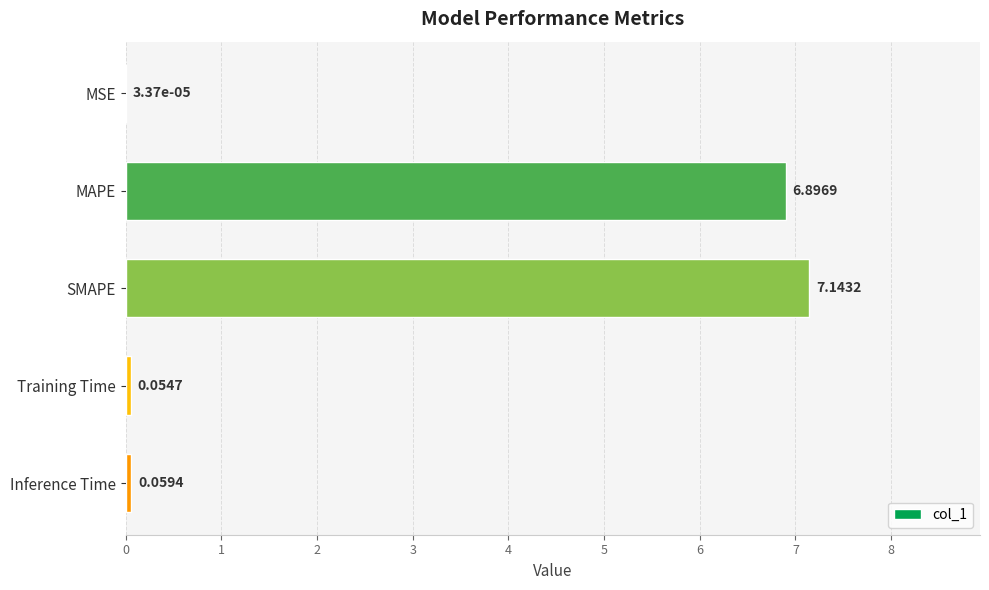

What is the change in value from MSE to SMAPE?

+7.1